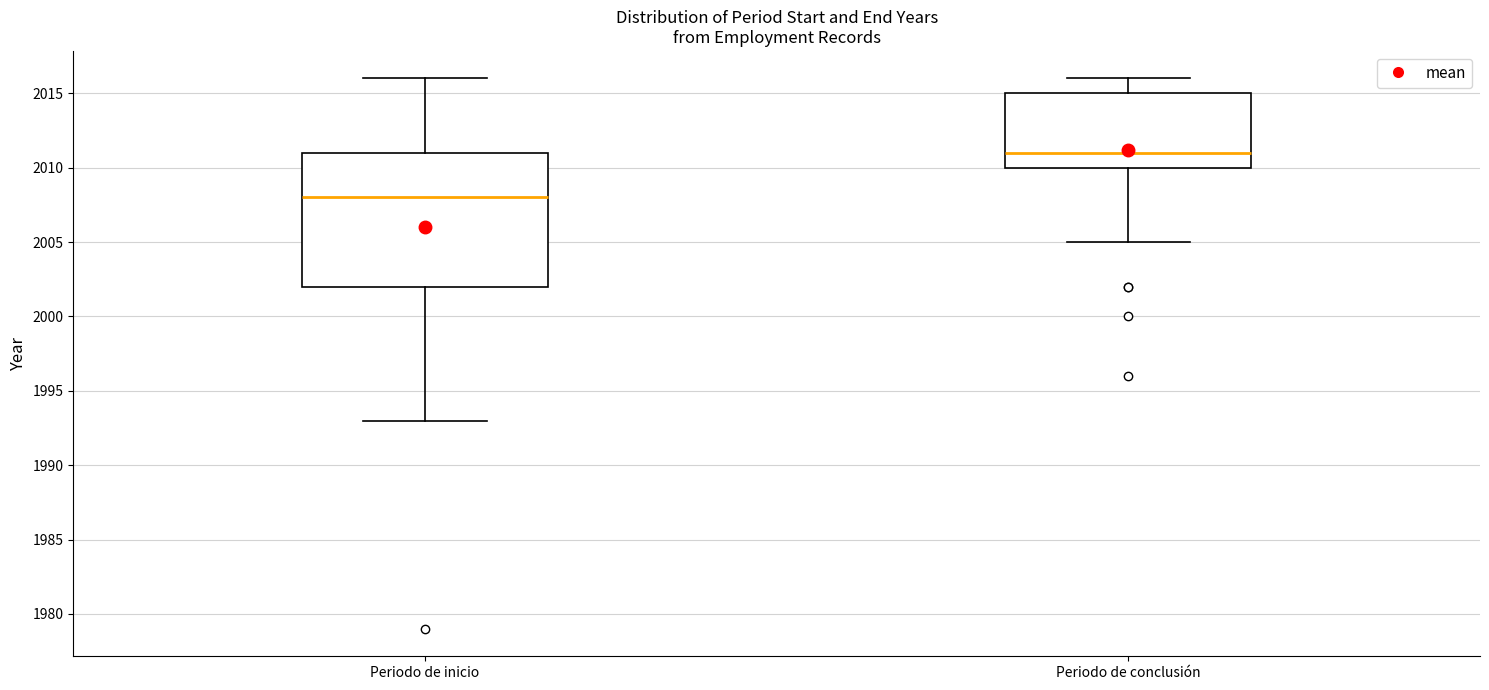

Where does the upper whisker of the box for Periodo de inicio end on the y-axis? The values are not printed on the chart, so give them approximately, as read against the axis.

2016